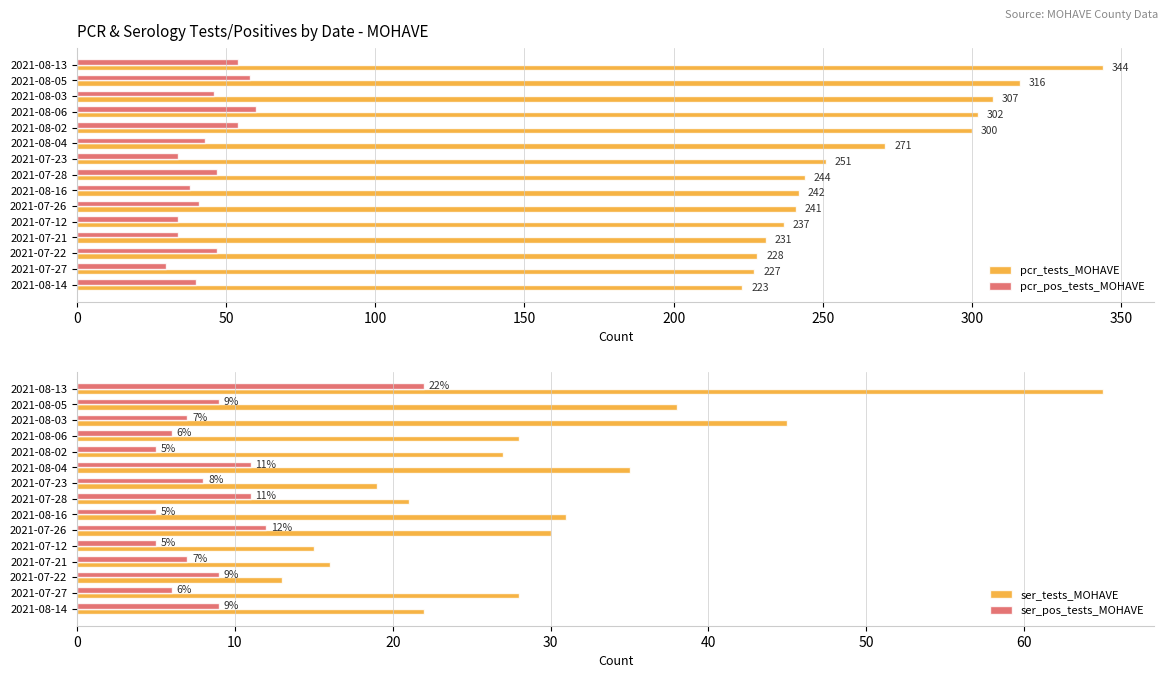

Which series has the largest total across all categories?

pcr_tests_MOHAVE